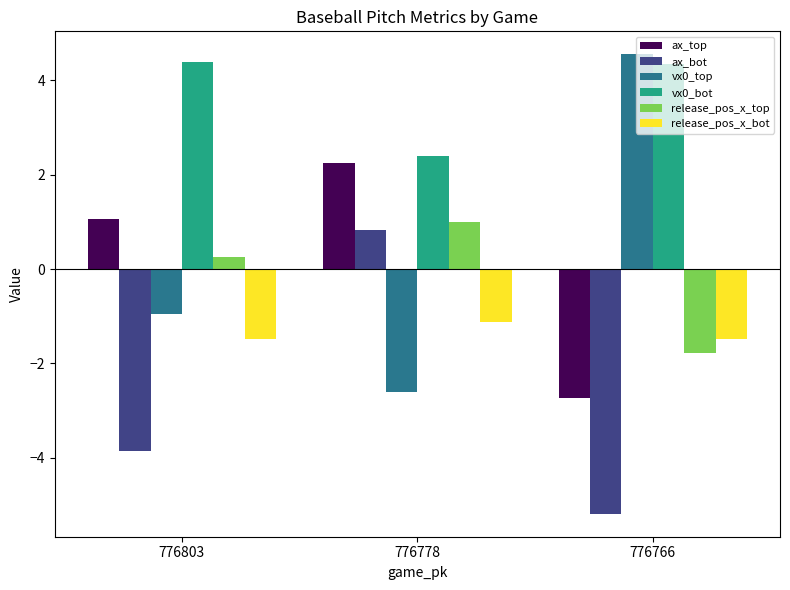

Are the bars grouped side by side (vs. stacked)?

Yes